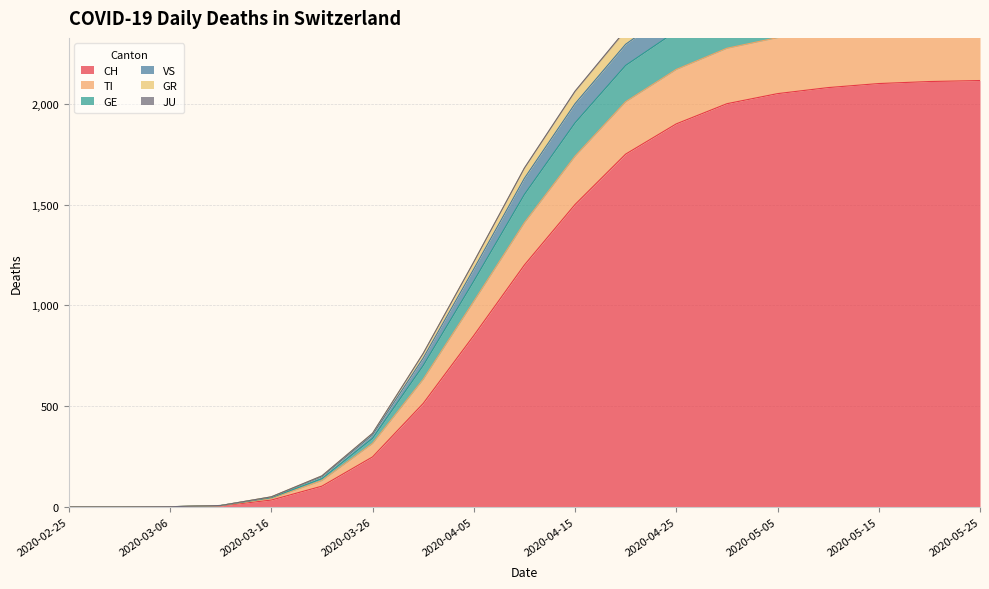

The value of CH at 2020-02-25 is 0. True or false?

True